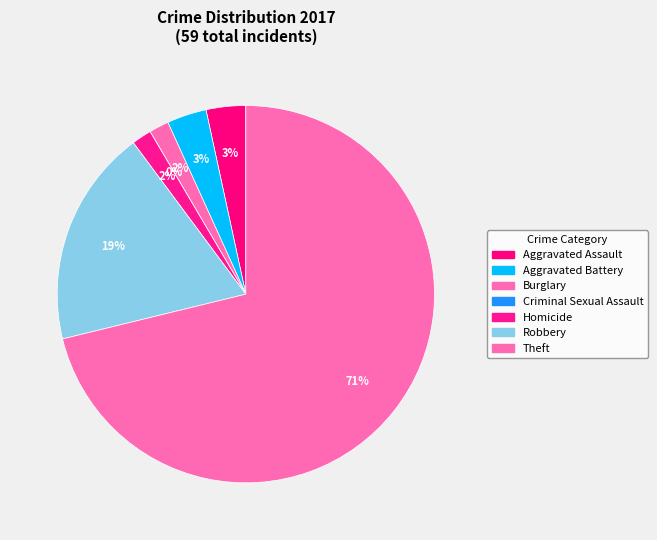

True or false: Aggravated Assault accounts for 10% of the total.

False